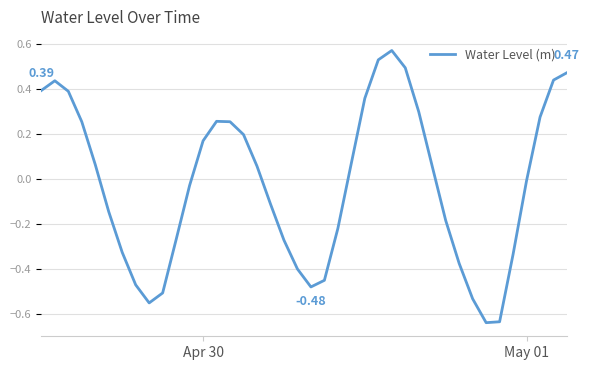

What is the difference between the maximum and minimum values?

1.2